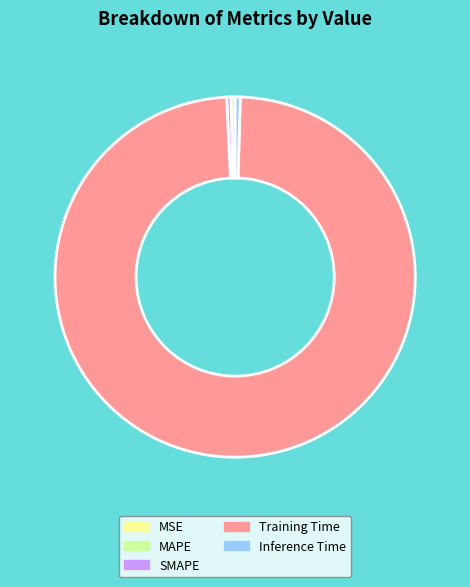

The Inference Time slice represents 0% of the pie. True or false?

True